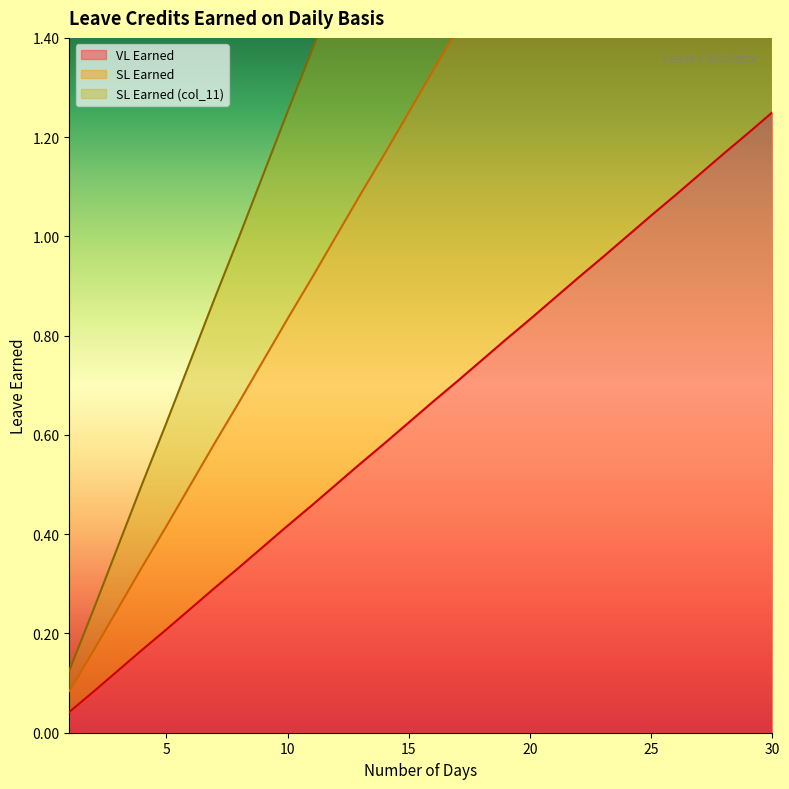

True or false: VL Earned and SL Earned (col_11) cross at least once.

False